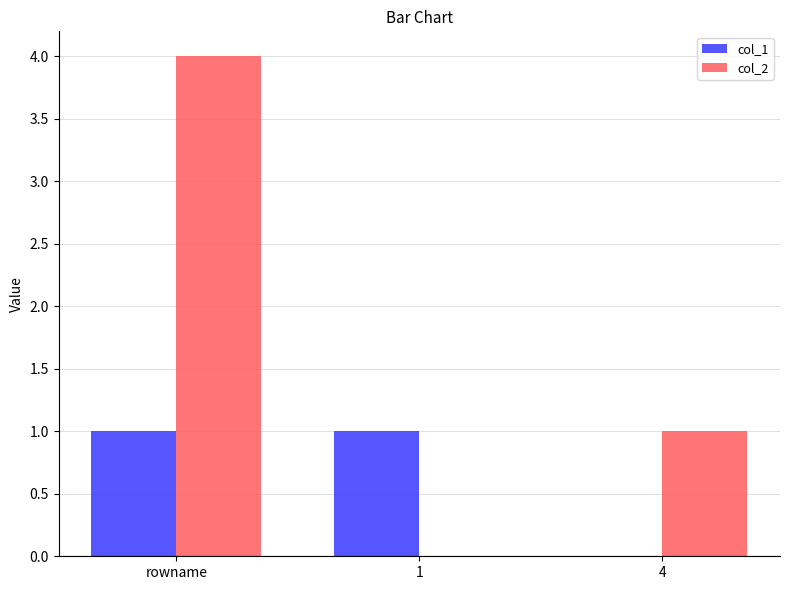

Between rowname and 1, which series saw the biggest shift?

col_2